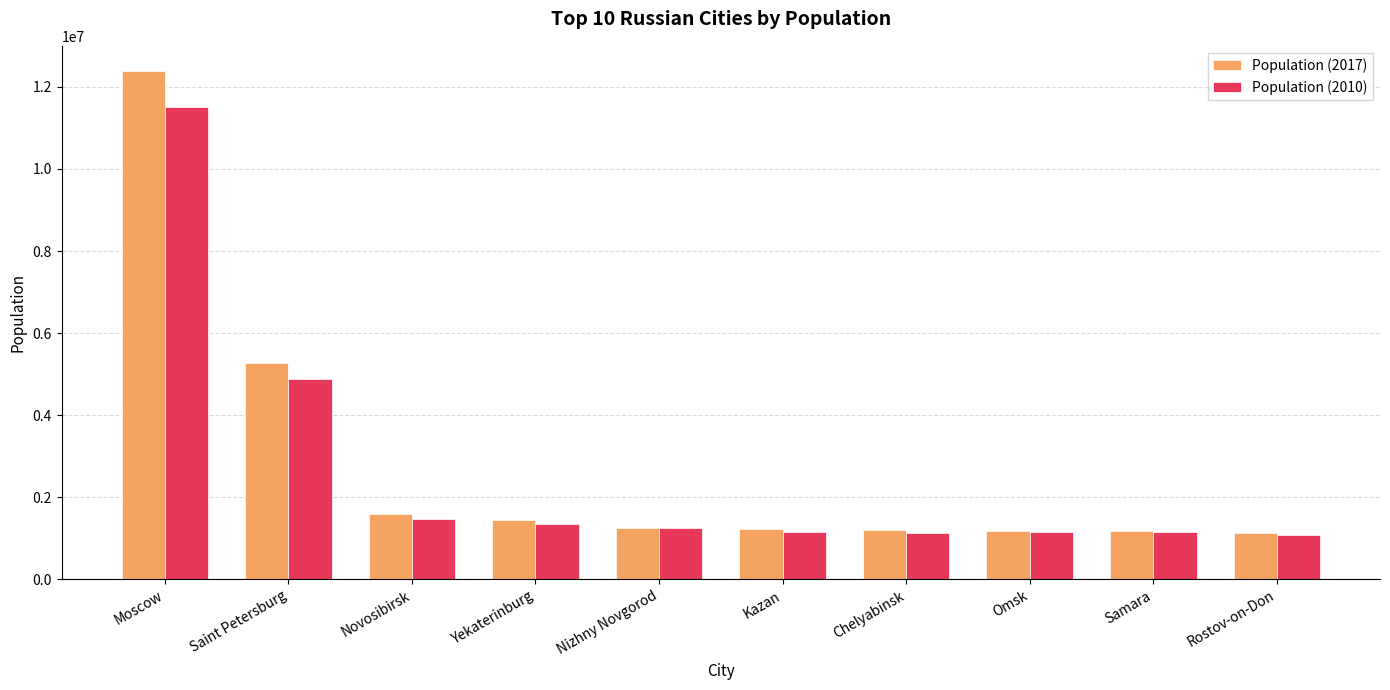

Between Moscow and Samara, which series saw the biggest shift?

Population (2017)